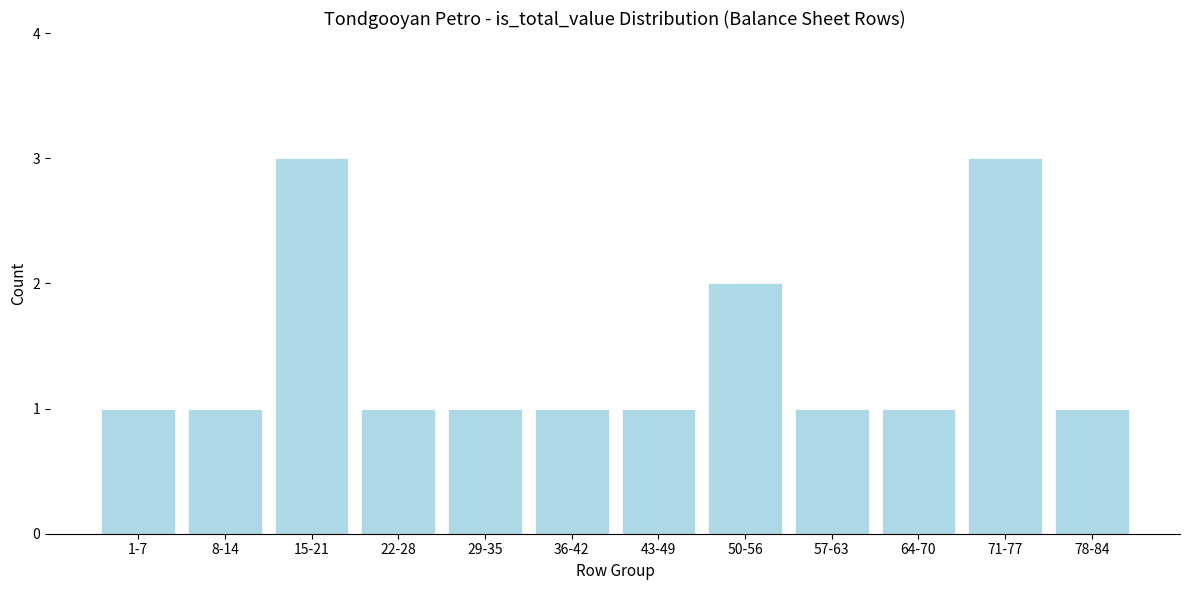

Reading left to right, transcribe all the data shown in this chart.

1	1	3	1	1	1	1	2	1	1	3	1